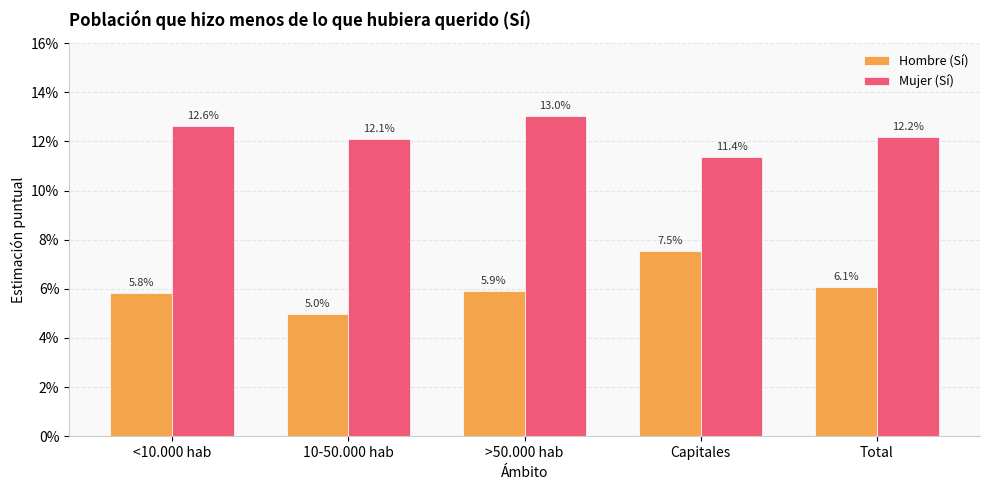

The Mujer (Sí) series shows 0.0 at Capitales. True or false?

False